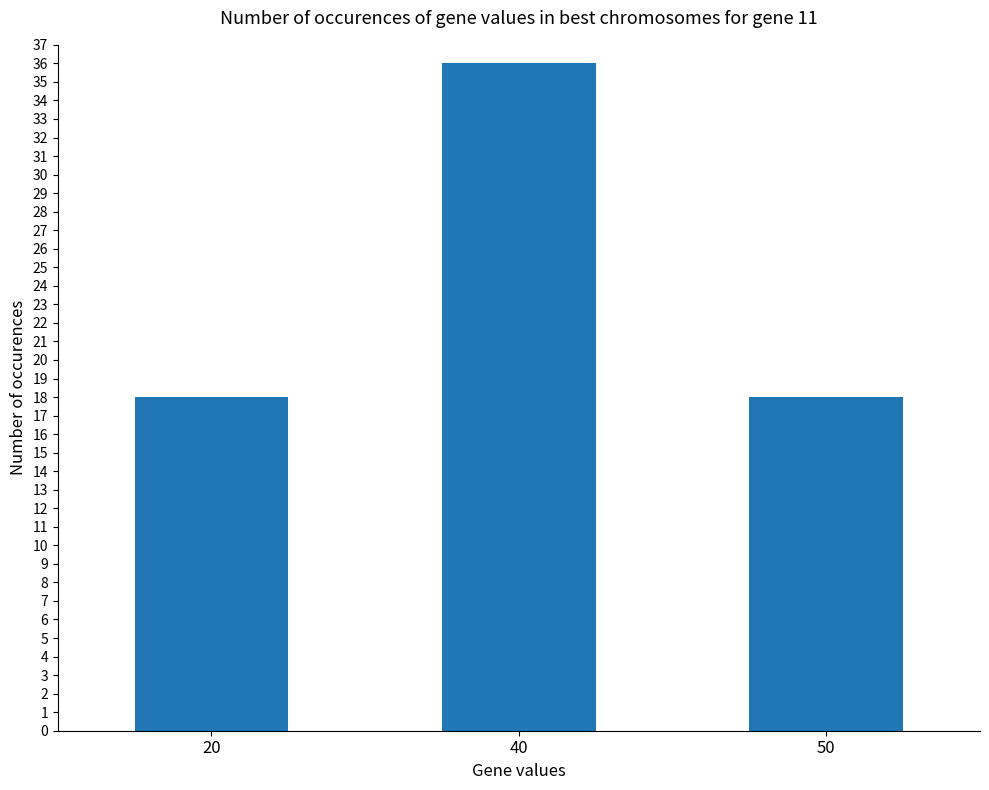

Reading right to left, what are all the values shown in this chart?

18	36	18